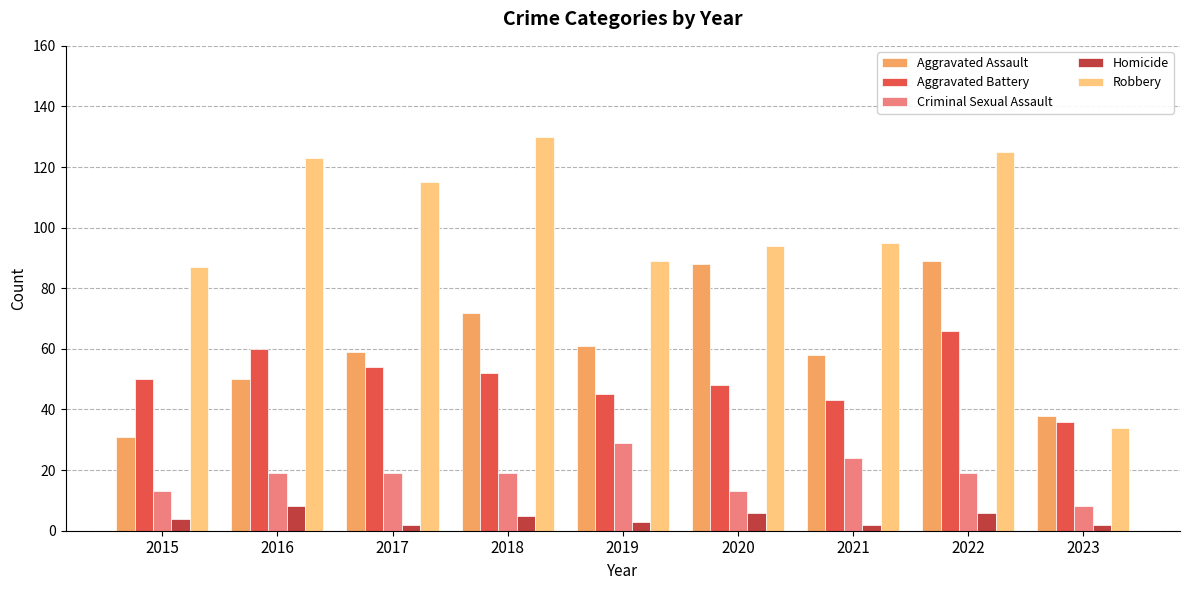

What is the value of the Robbery bar at the 4th from the left?

130